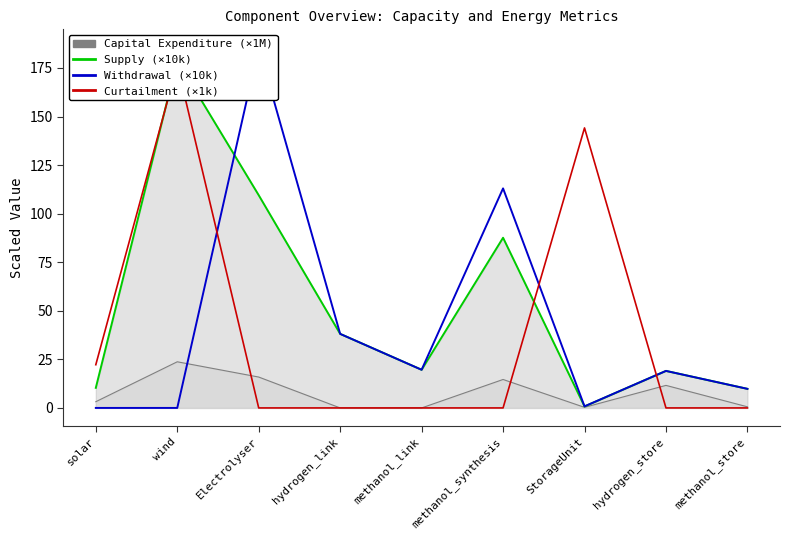

How many intersections are there between Withdrawal (×10k units) and Curtailment (×1k units)?

3